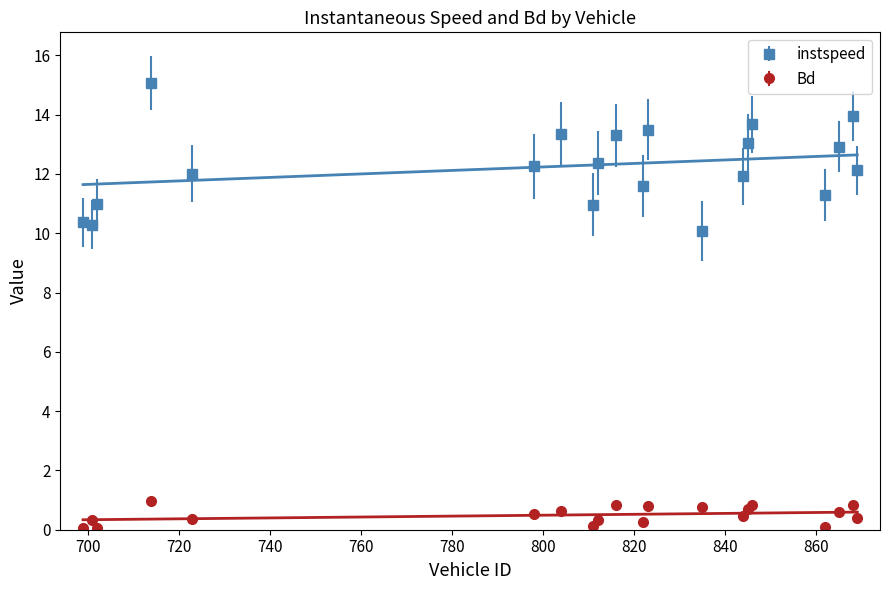

True or false: instspeed has more than 1 interior local peaks.

True